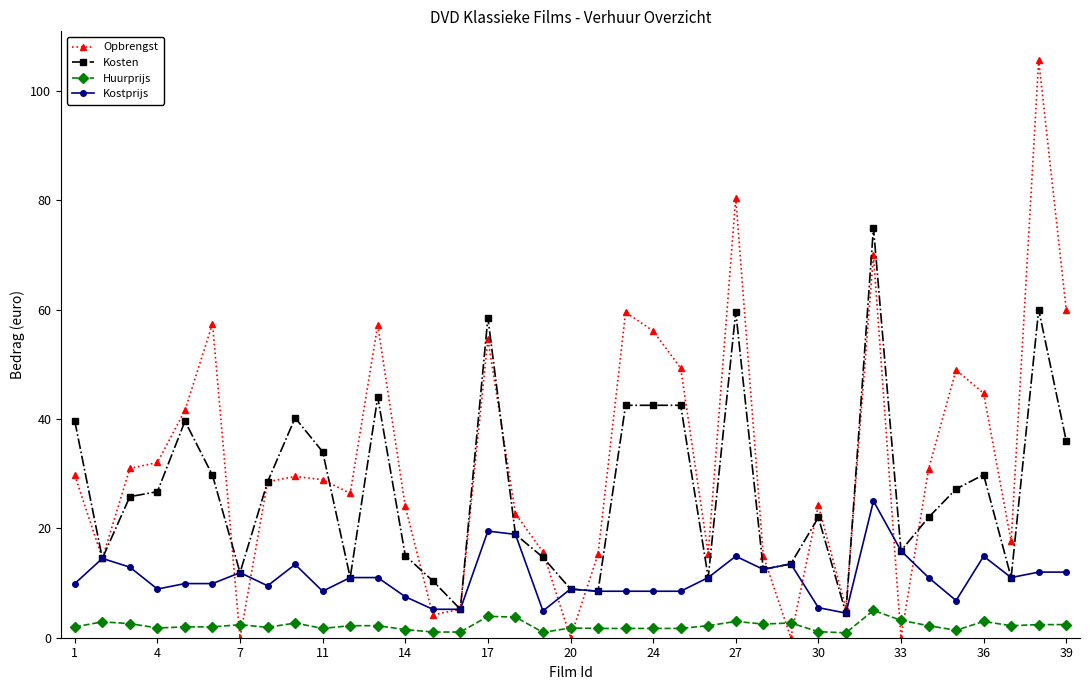

Which series has the largest range (max minus min)?

Opbrengst